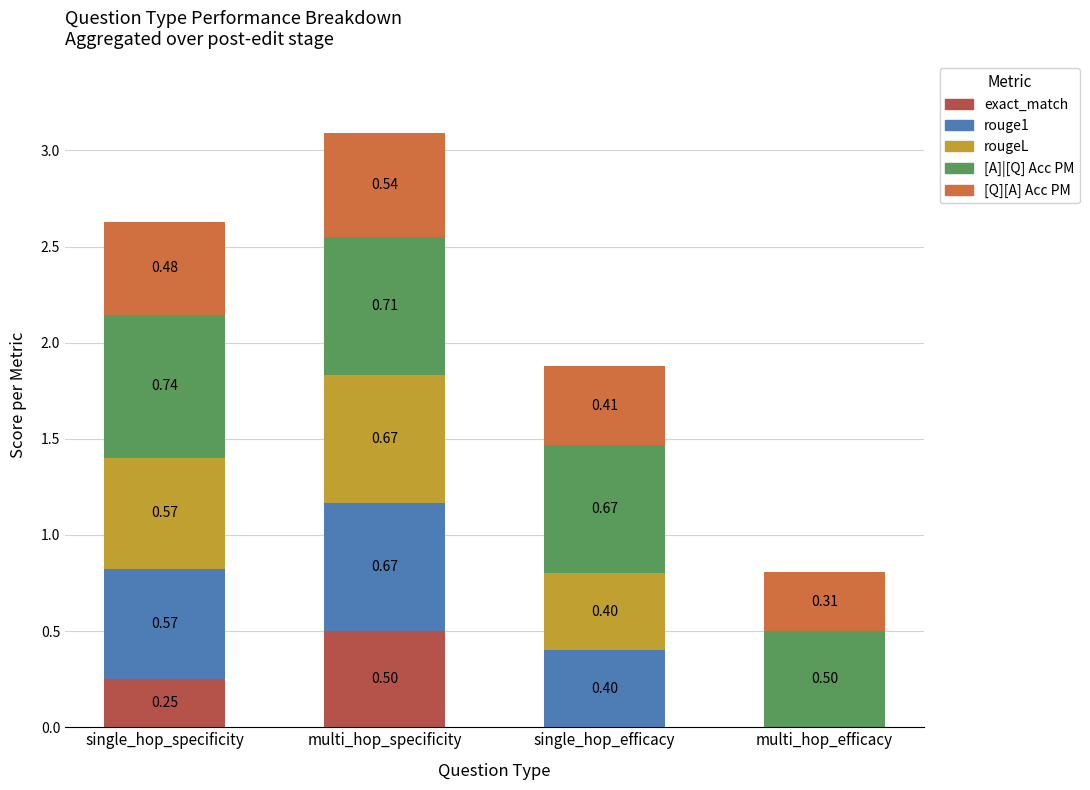

Which category has the highest value in the exact_match series?

multi_hop_specificity